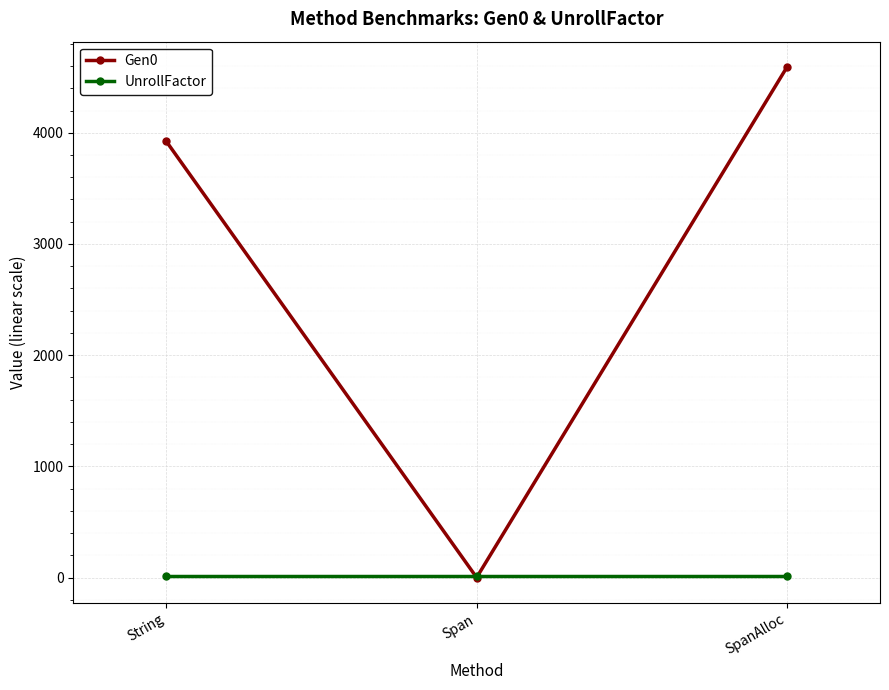

What is the label of the 3rd point from the right?

String